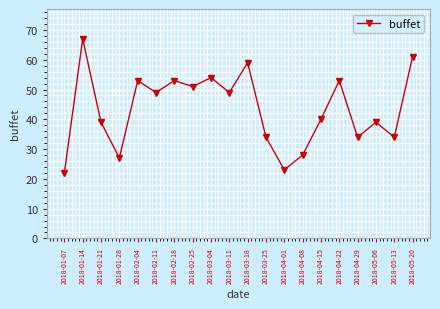

What is the difference between the maximum and minimum values?

45